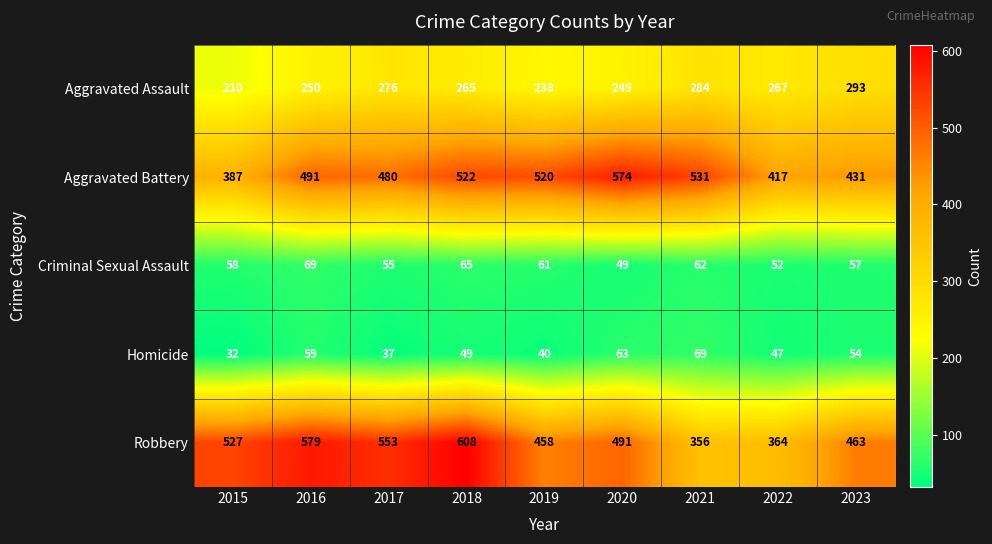

True or false: Criminal Sexual Assault has a value of 97 at 2016.

False